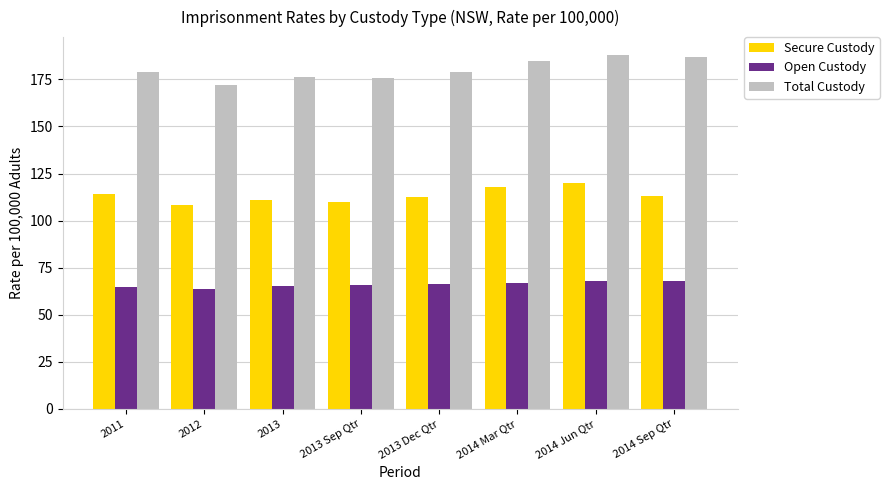

What position from the right is 2013 Sep Qtr?

5